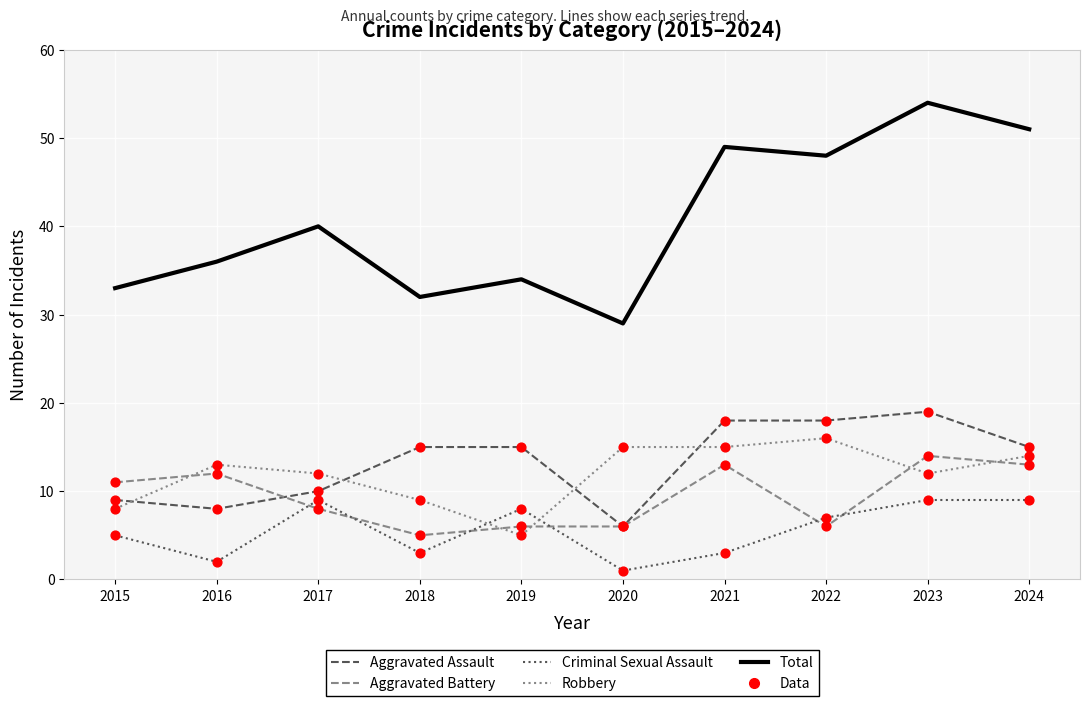

Between 2016 and 2023, which series saw the biggest shift?

Total